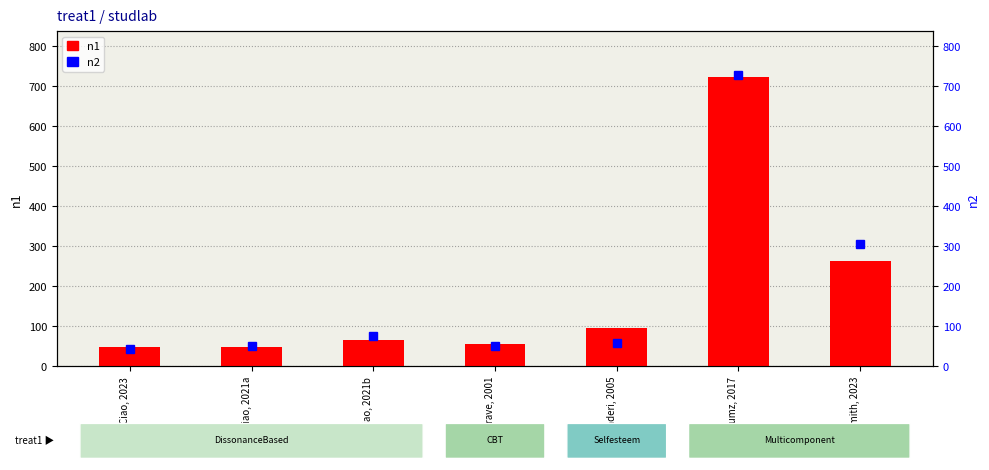

The n2 series shows 104 at Ciao, 2021b. True or false?

False